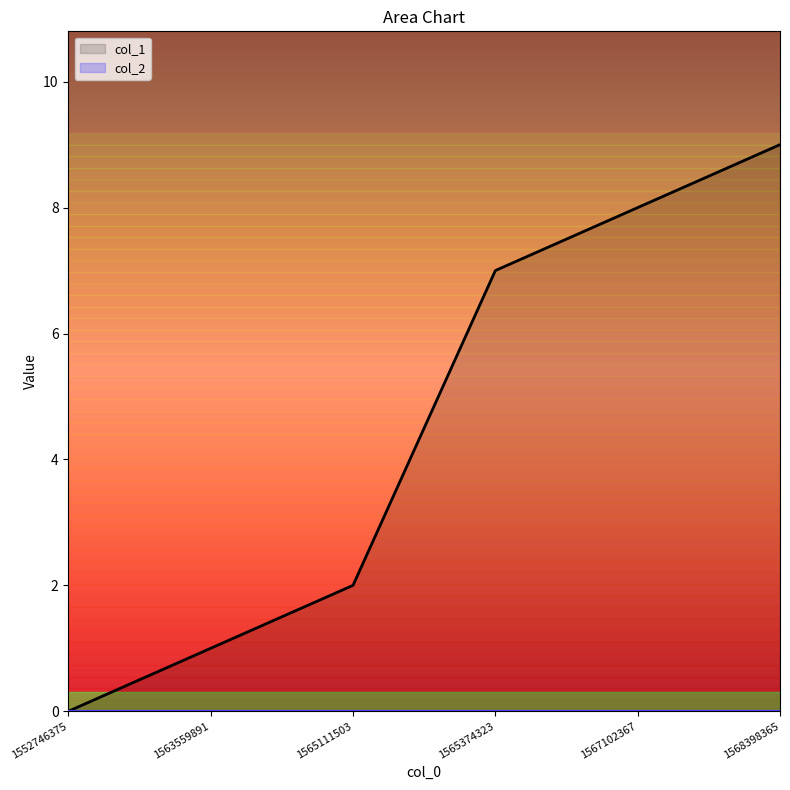

True or false: the data shows 2 at 1563559891.

False